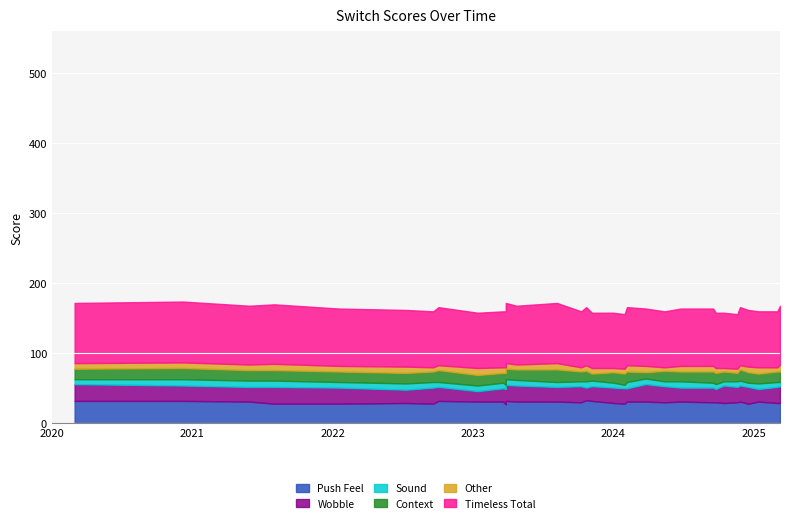

In Sound, how many points are higher than both neighbors (excluding endpoints)?

7